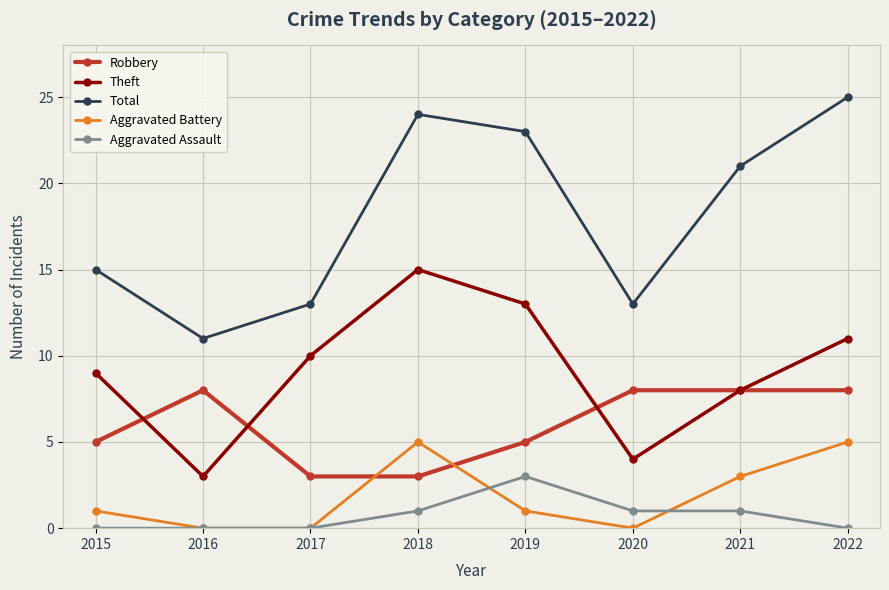

What is the spread (max minus min) of values at 2016?

11